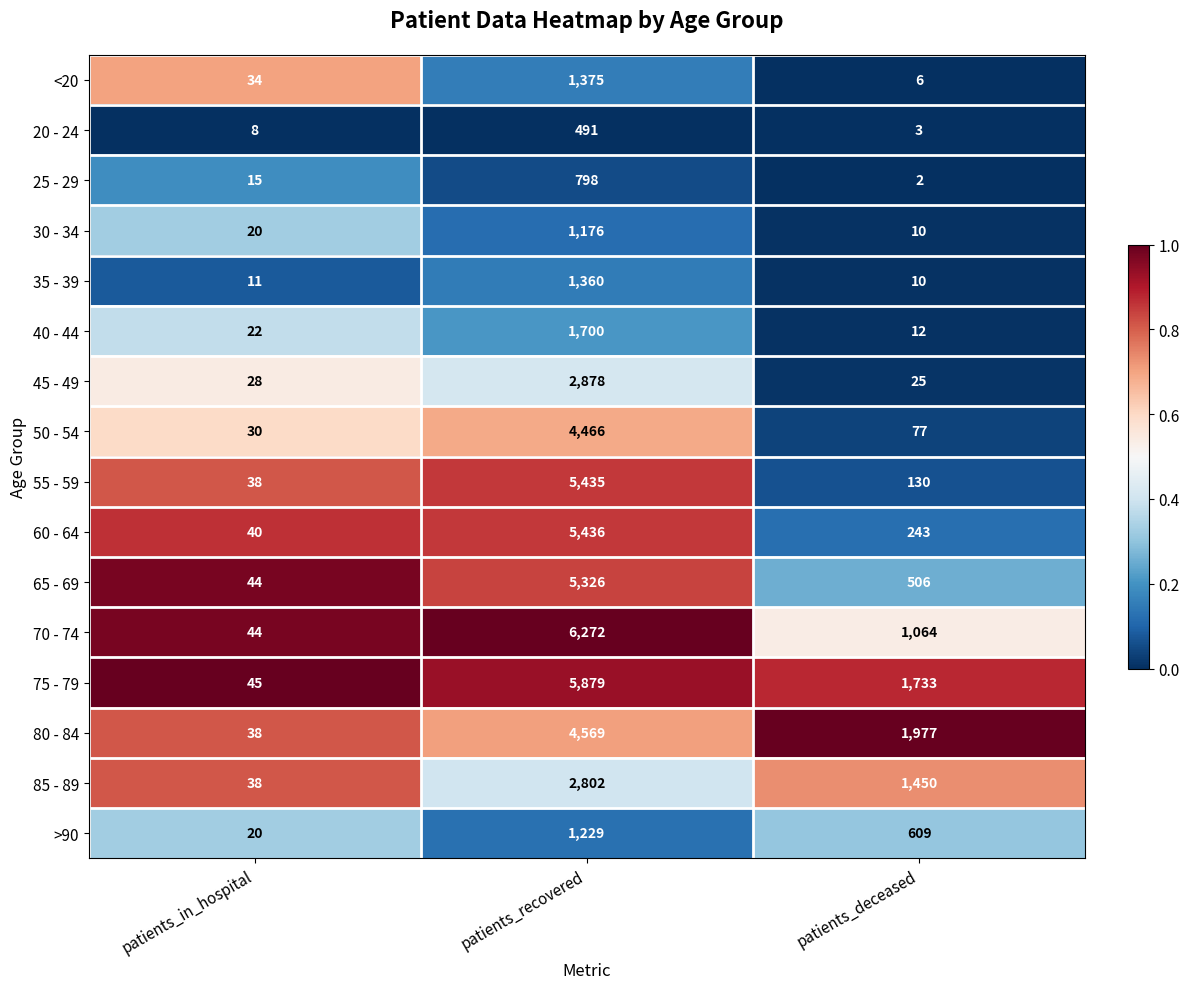

Which series has the largest total across all categories?

75 - 79